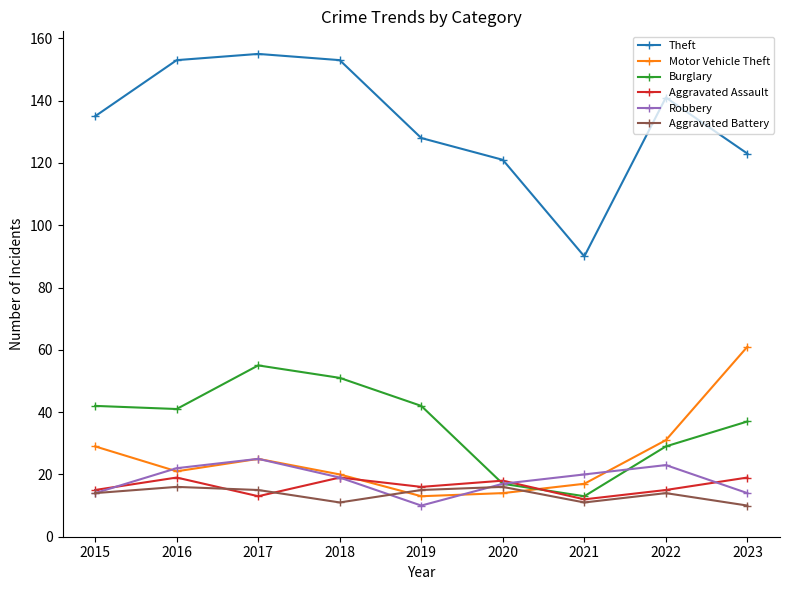

Between 2021 and 2022, which series saw the biggest shift?

Theft